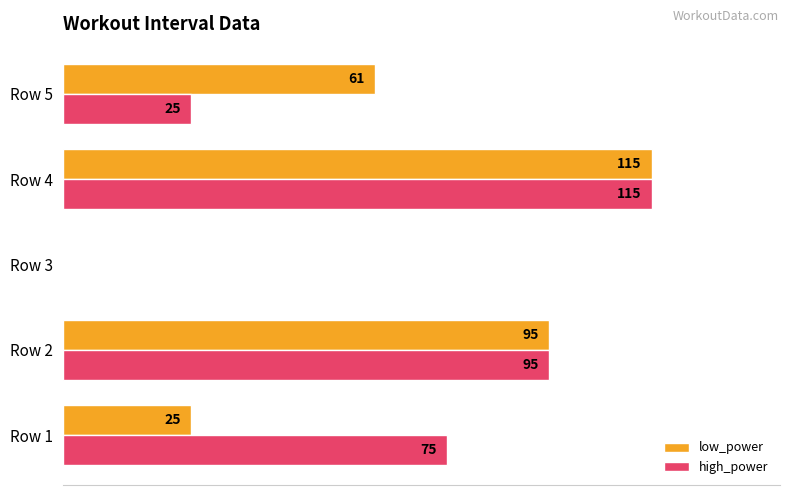

Which series changed the most between Row 1 and Row 2?

low_power